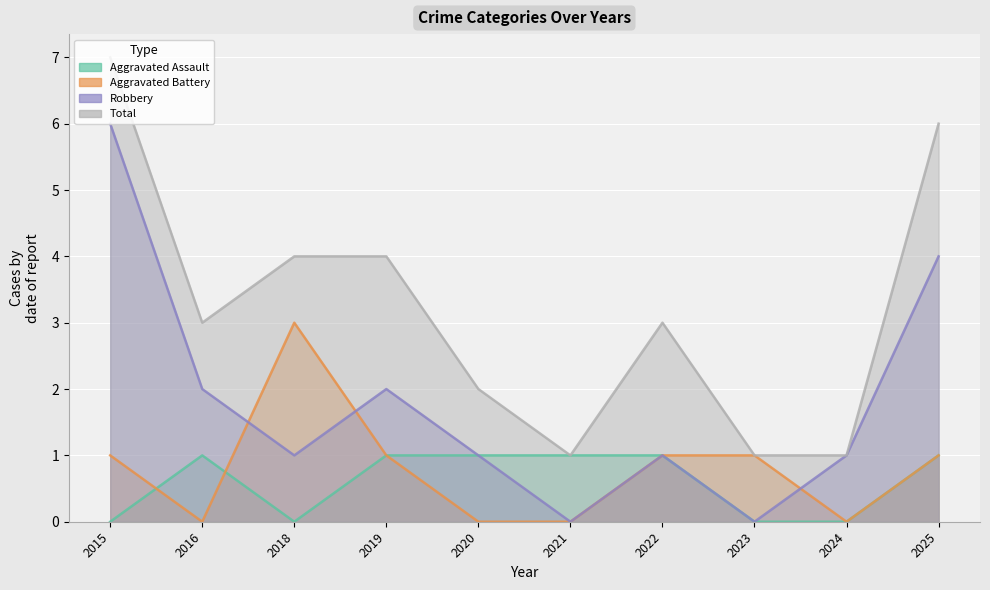

How many intersections are there between Aggravated Battery and Aggravated Assault?

2